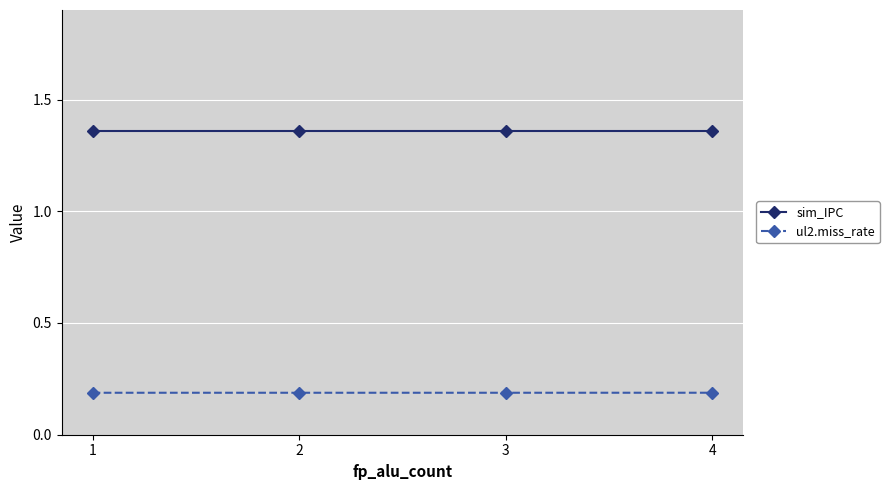

At how many categories does at least one series exceed 1?

4